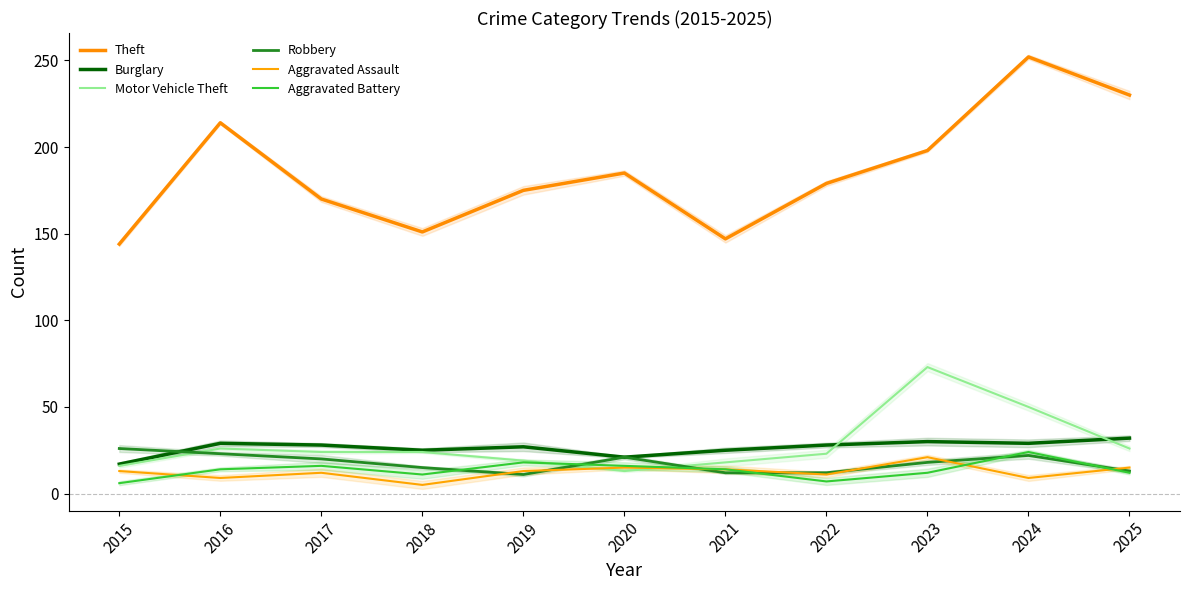

At which label does Robbery first exceed 18?

2015